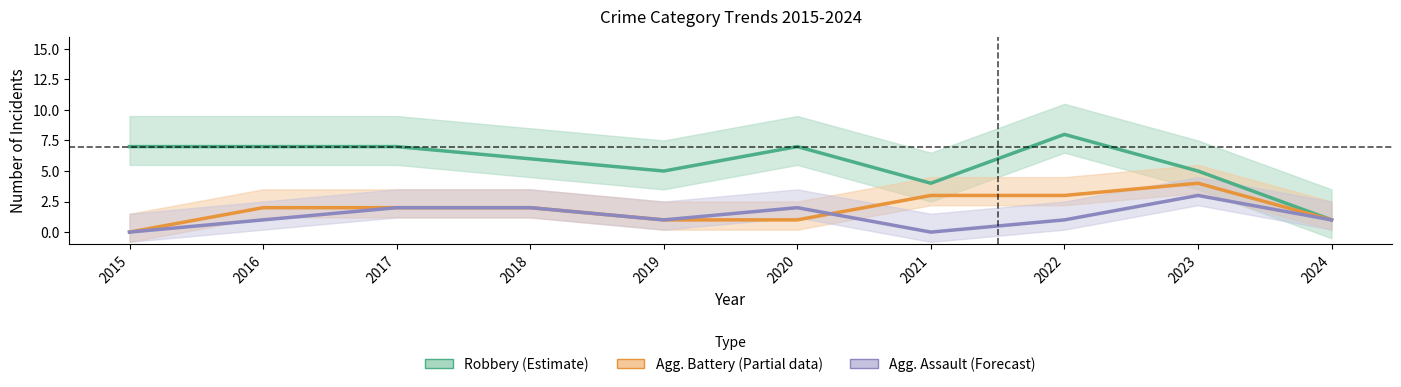

At which category is the sum across all series the highest?

2022